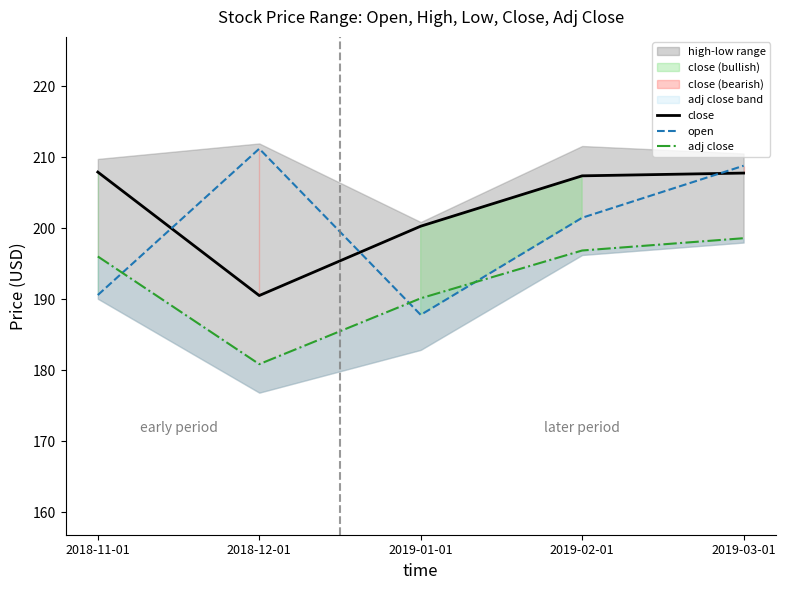

What is the minimum value shown in the chart?

180.9